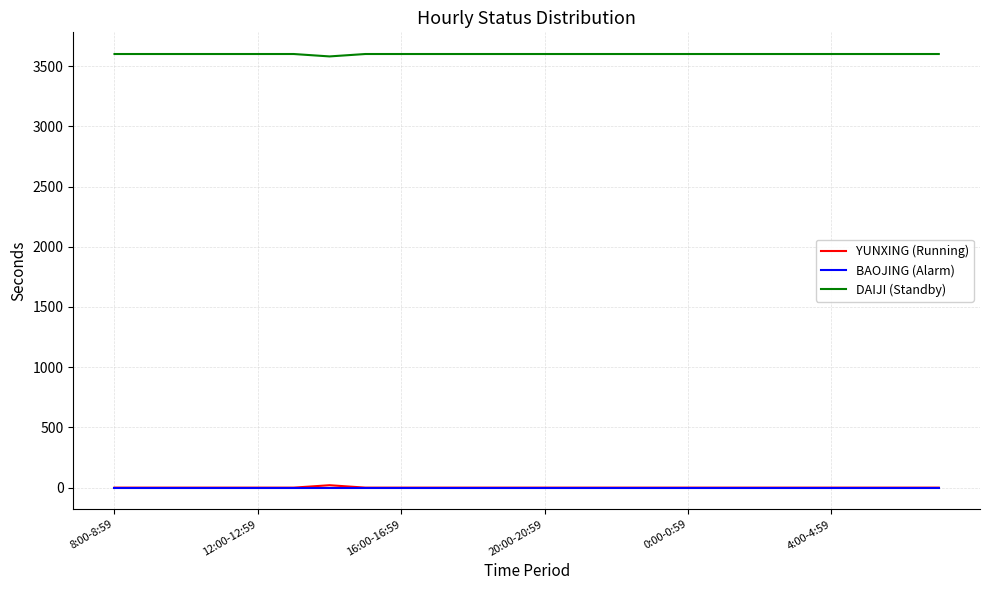

What is the lowest value of the DAIJI (Standby) series?

3580